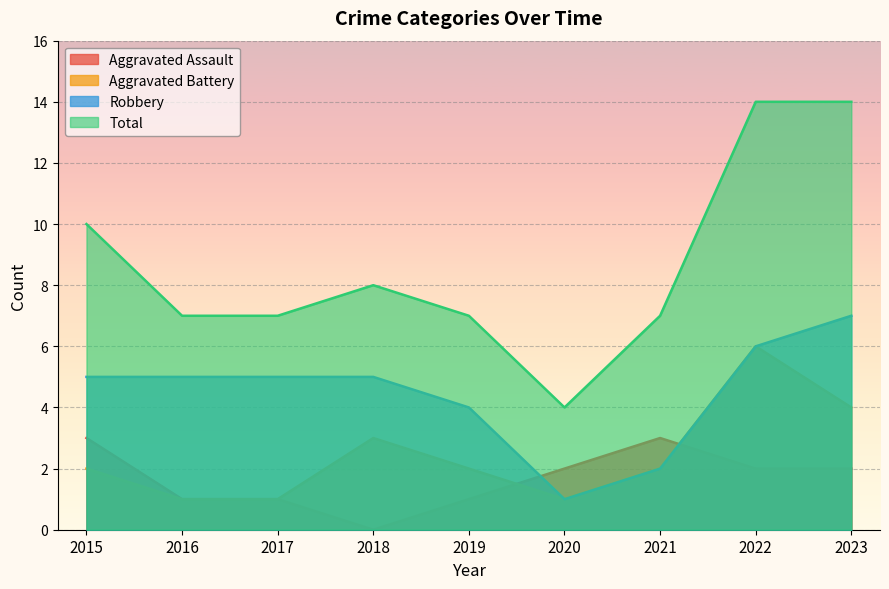

What is the difference between the Robbery values at 2019 and 2021?

2